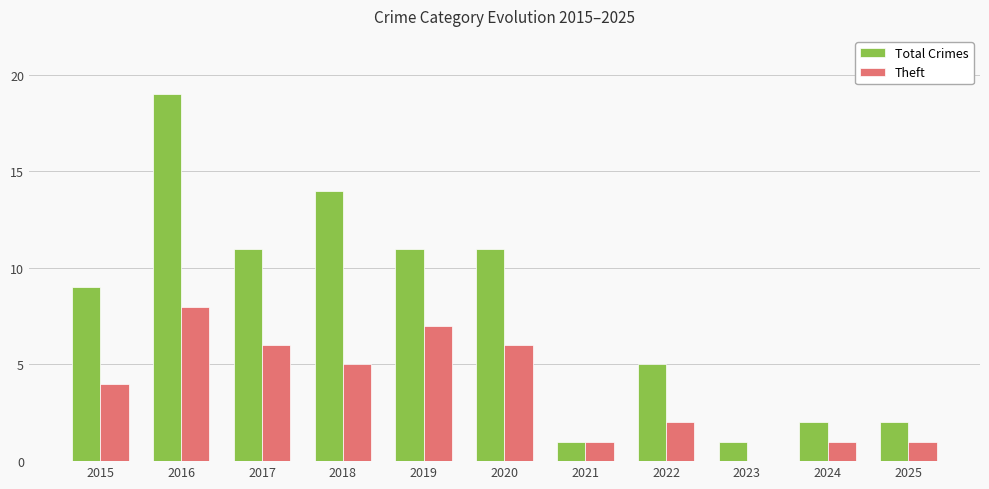

Between 2017 and 2025, which series saw the biggest shift?

Total Crimes